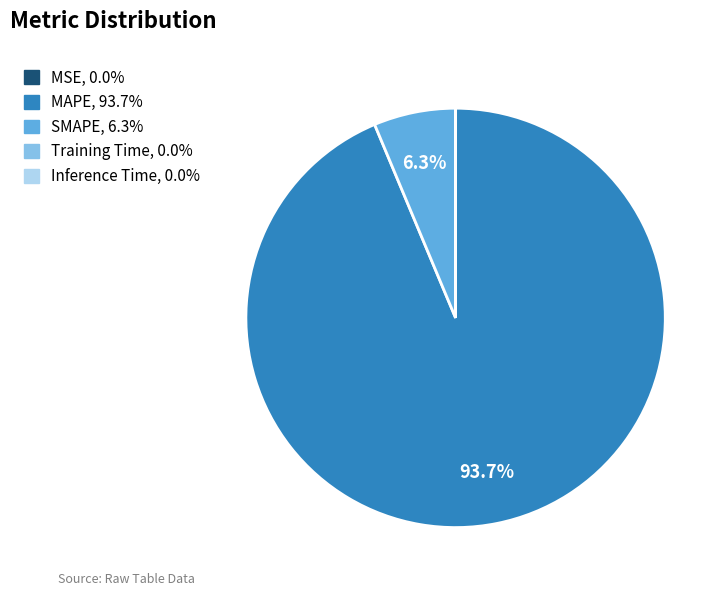

Which slice represents more than half of the pie?

MAPE